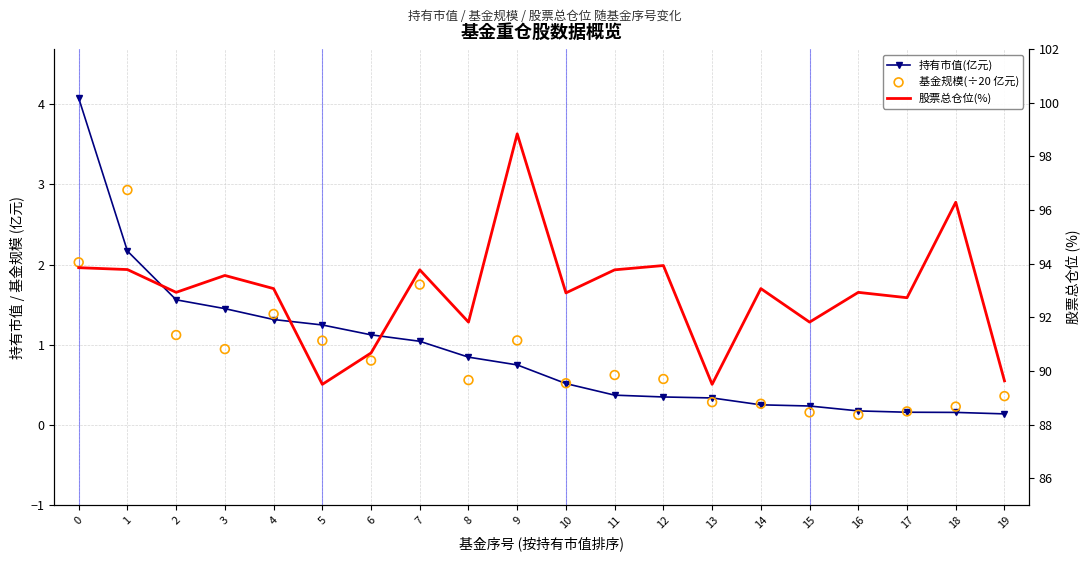

Is the value of 股票总仓位(%) at 6 greater than the value of 基金规模(÷20 亿元) at 2?

Yes